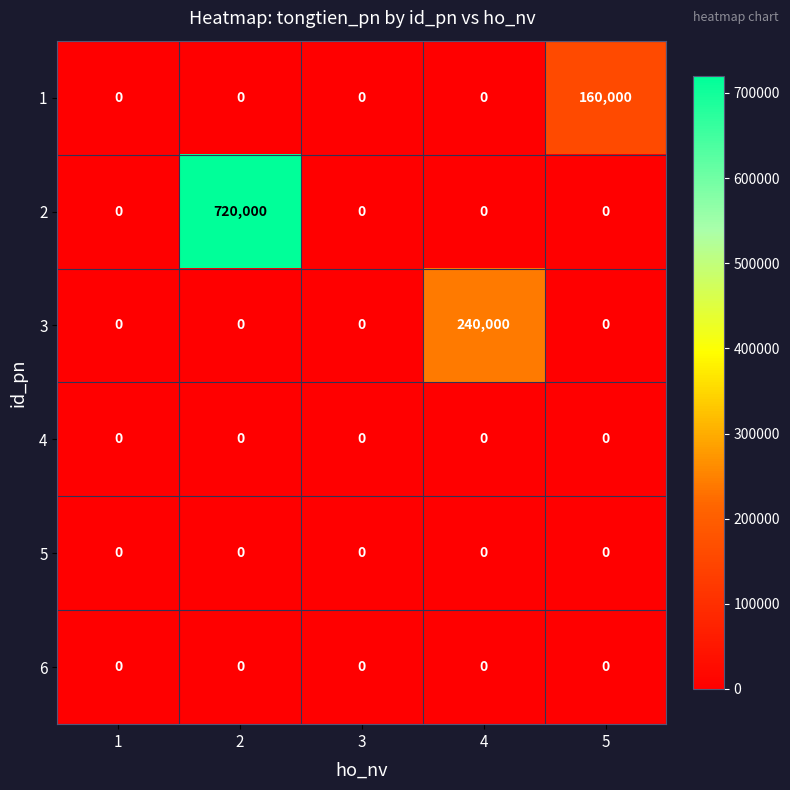

What is the highest value of the 1 series?

160000